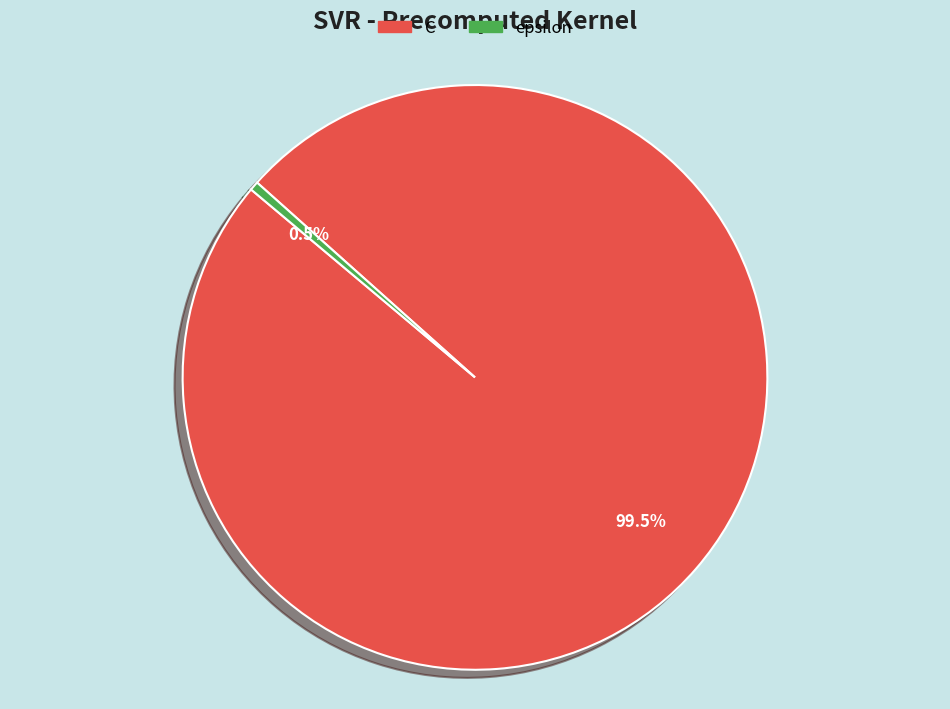

Rank the categories by value from lowest to highest.

epsilon, C